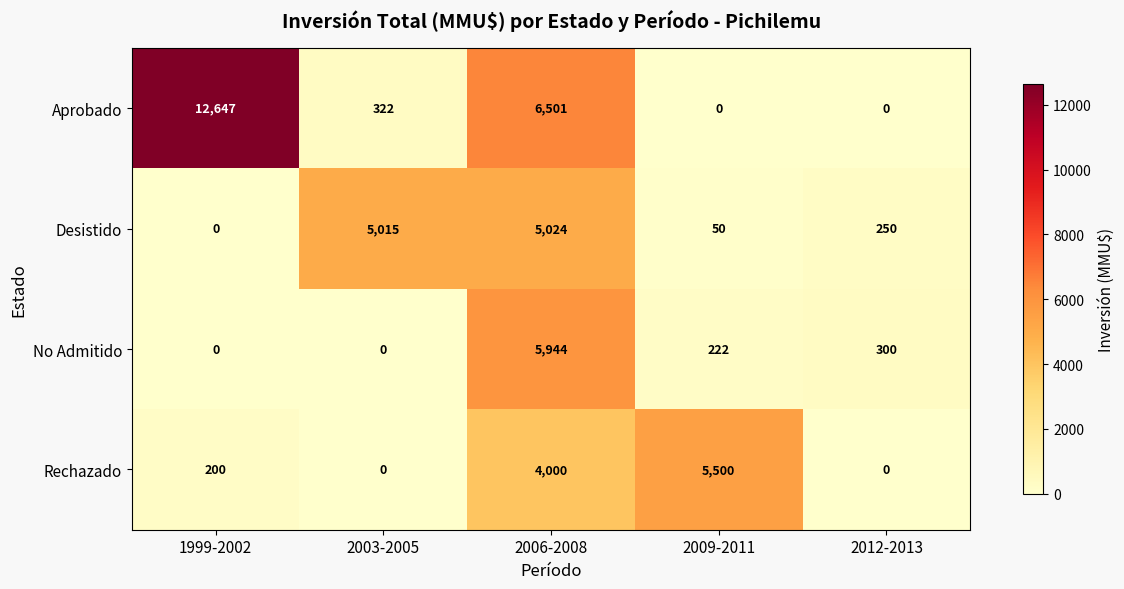

Which category has the highest value in the No Admitido series?

2006-2008